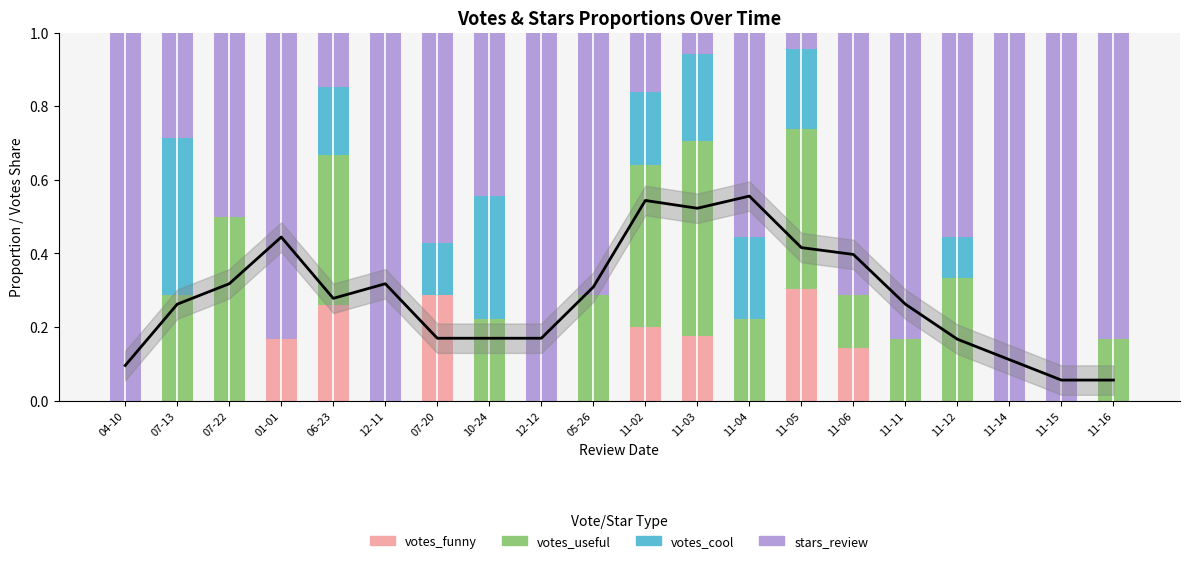

Are the bars horizontal?

No